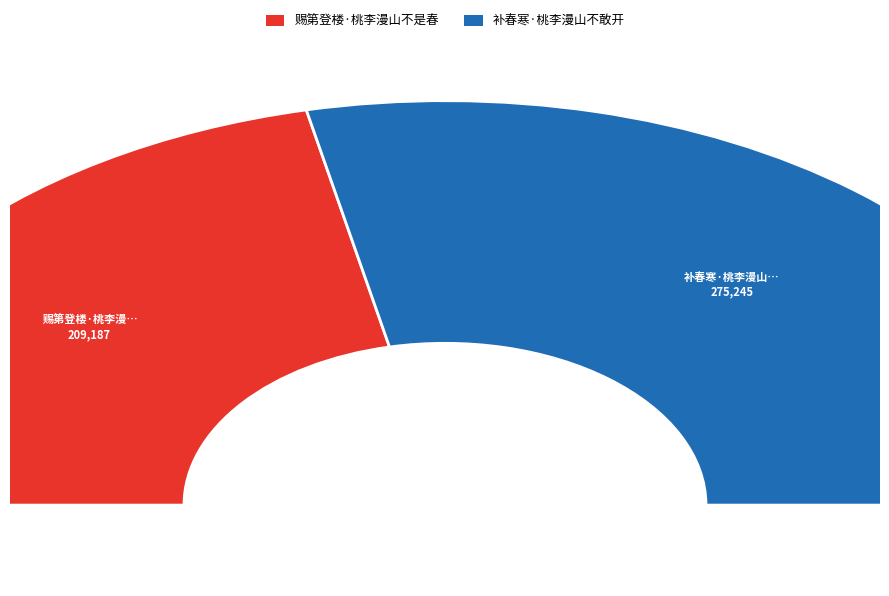

To the nearest percent, what portion does 赐第登楼·桃李漫山不是春 represent?

43%